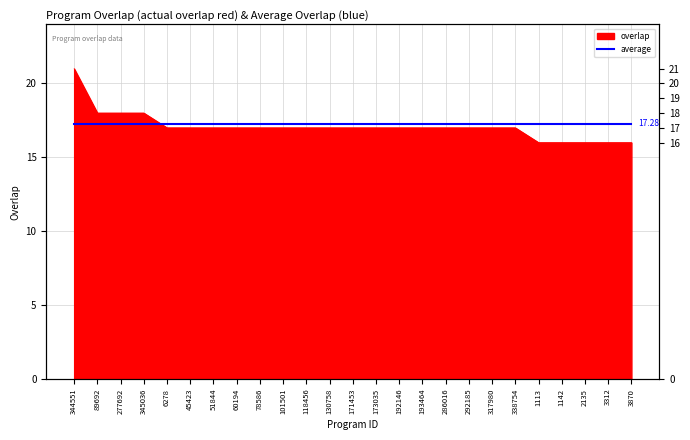

List the labels in order of value, smallest first.

1113, 1142, 2135, 3312, 3870, 6278, 45423, 51844, 60194, 78586, 101501, 118456, 130758, 171453, 173035, 192146, 193464, 286016, 292185, 317980, 338754, 89692, 277692, 345036, 344551